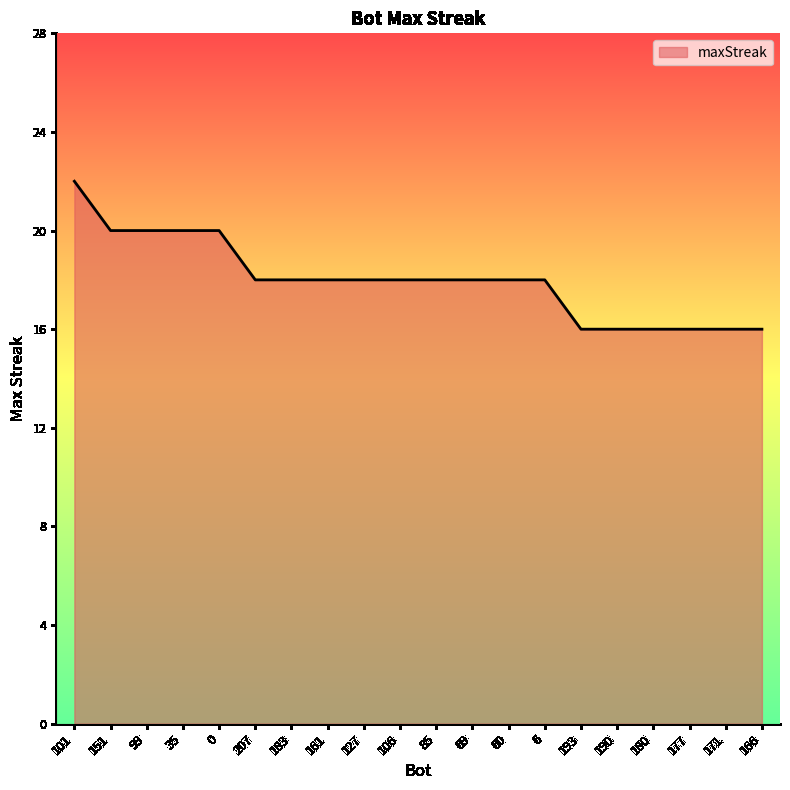

Does the chart have visible grid lines?

No